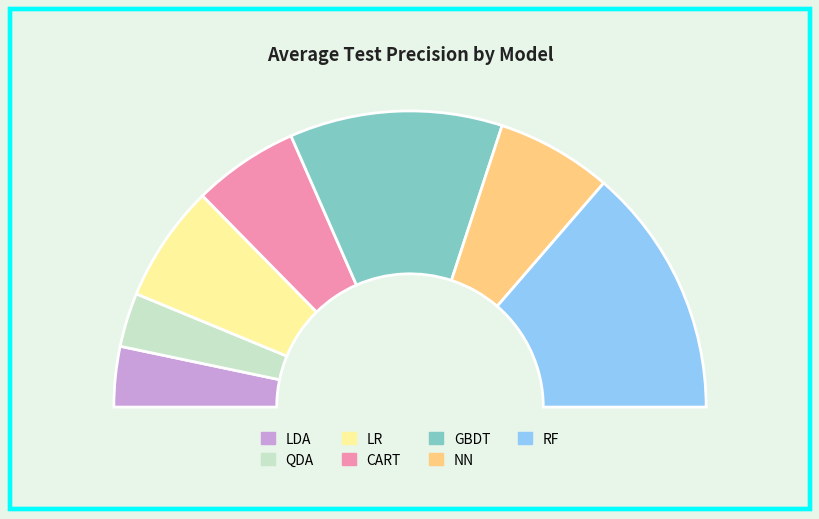

Is the sum of QDA and RF greater than half?

No